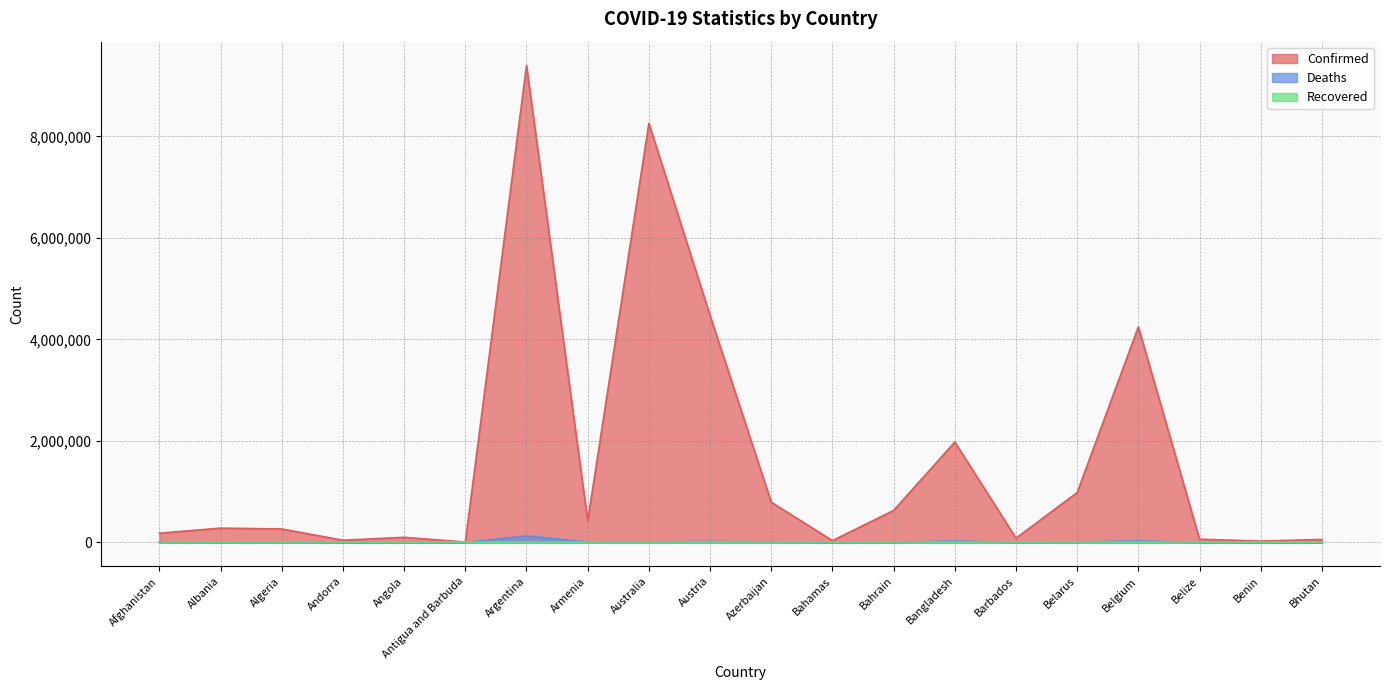

True or false: Confirmed and Deaths cross at least once.

False